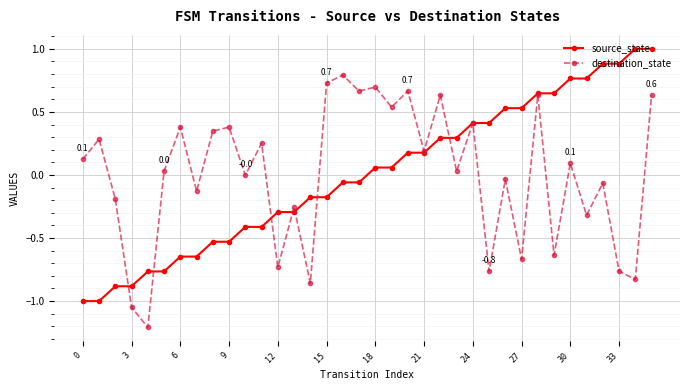

In destination_state, how many points are lower than both neighbors (excluding endpoints)?

14